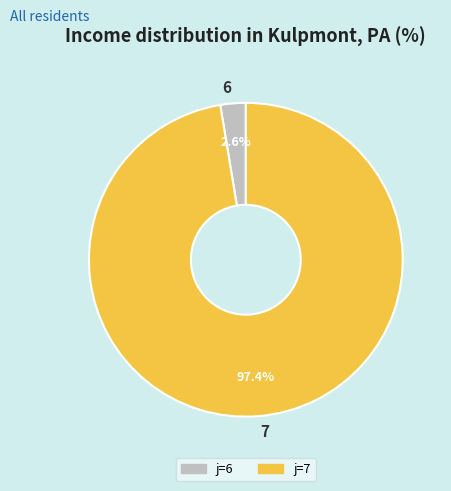

What portion of the pie excludes 6?

97.4%